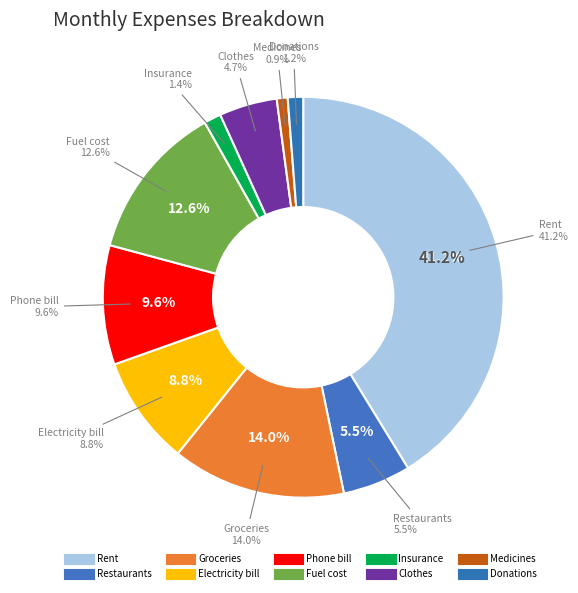

Between Groceries and Restaurants, which is larger?

Groceries